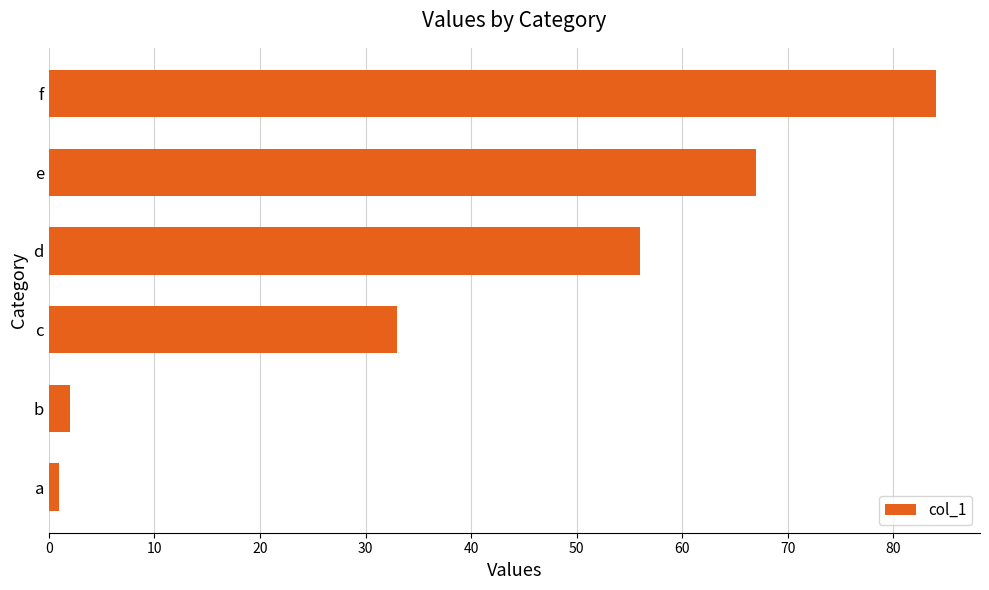

How many bars are there in total?

6